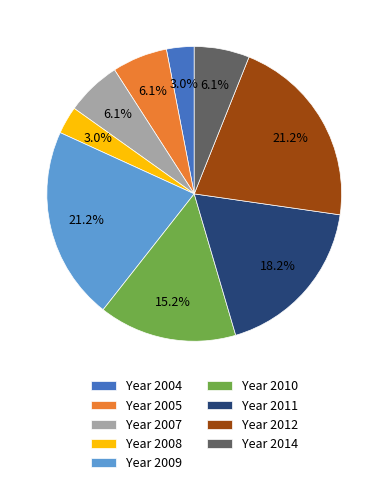

How much of the chart is everything except Year 2009?

78.8%